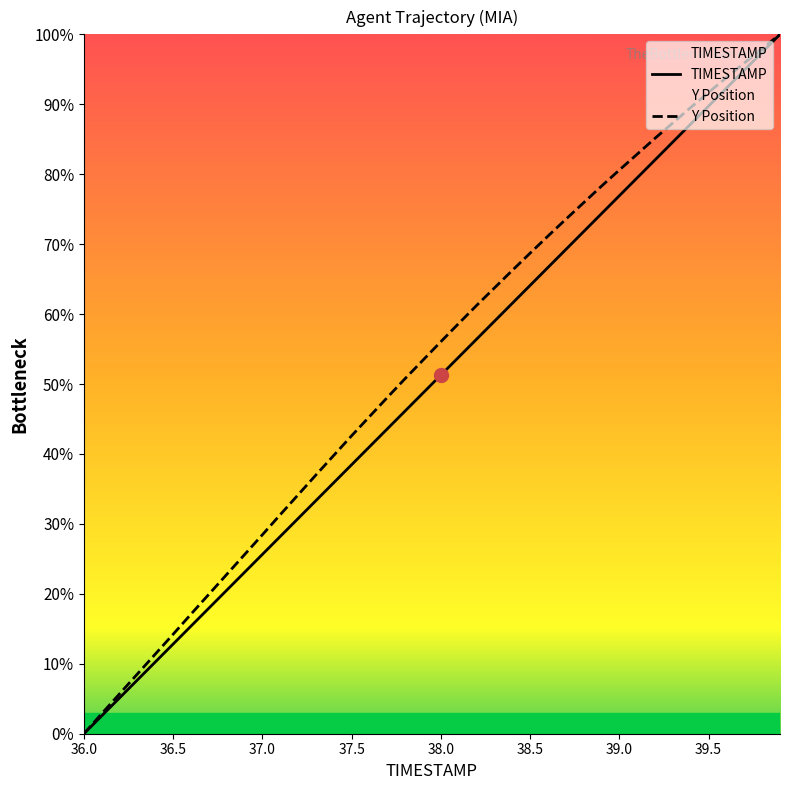

Which label corresponds to the smallest value in the chart?

36.0